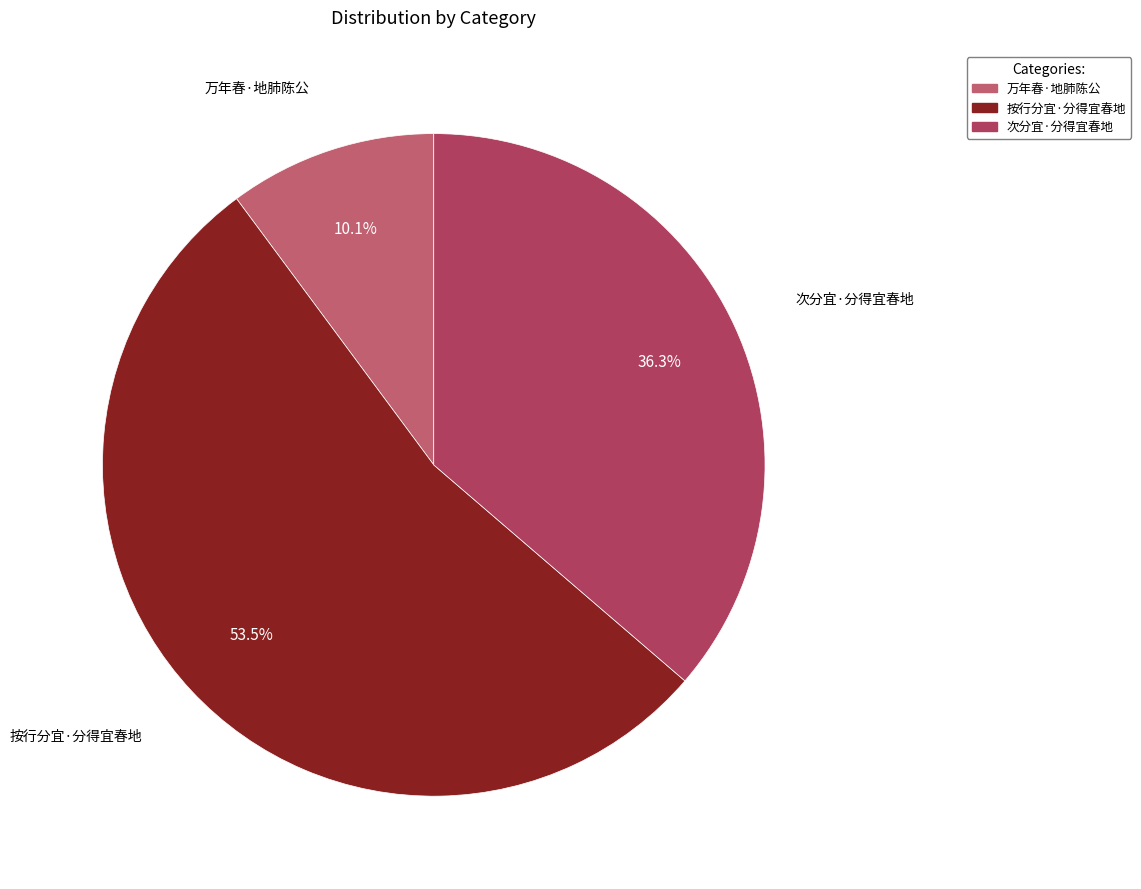

To the nearest percent, what is the average slice percentage?

33%